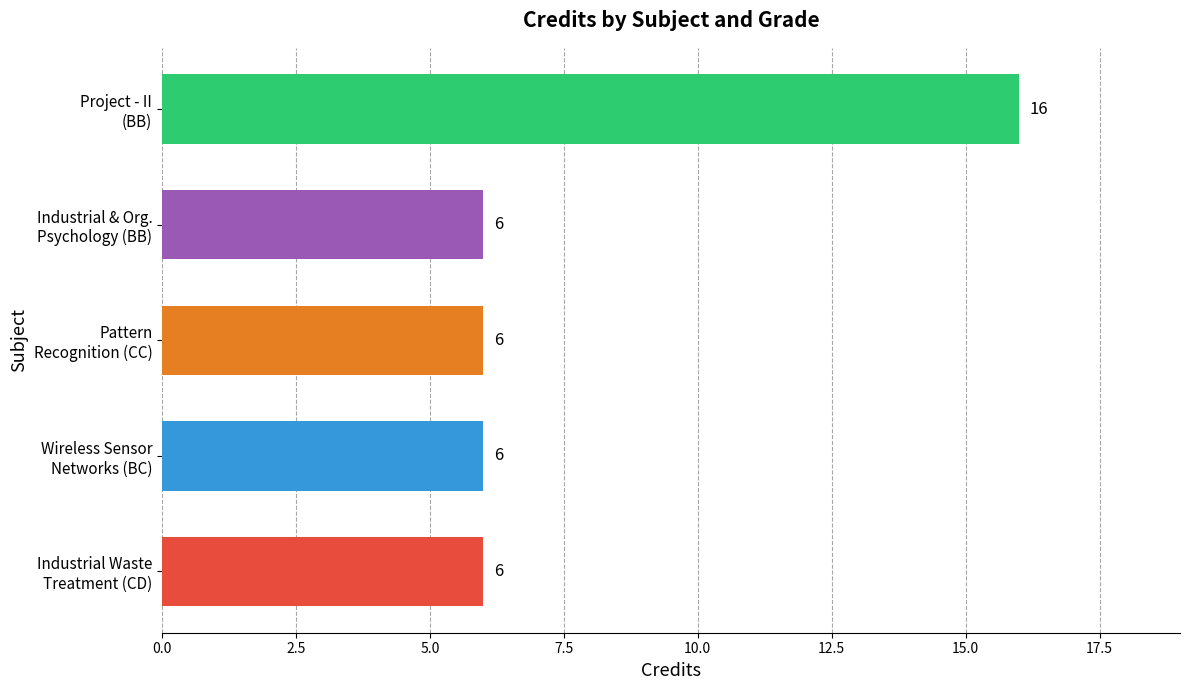

Reading top to bottom, what are all the values shown in this chart?

16	6	6	6	6